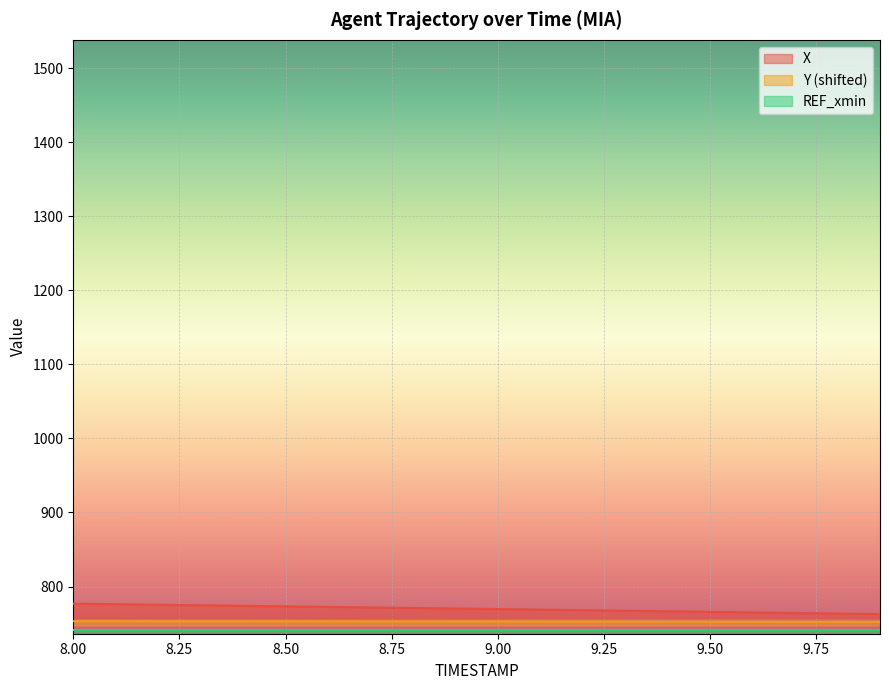

At which category is the sum across all series the highest?

8.0